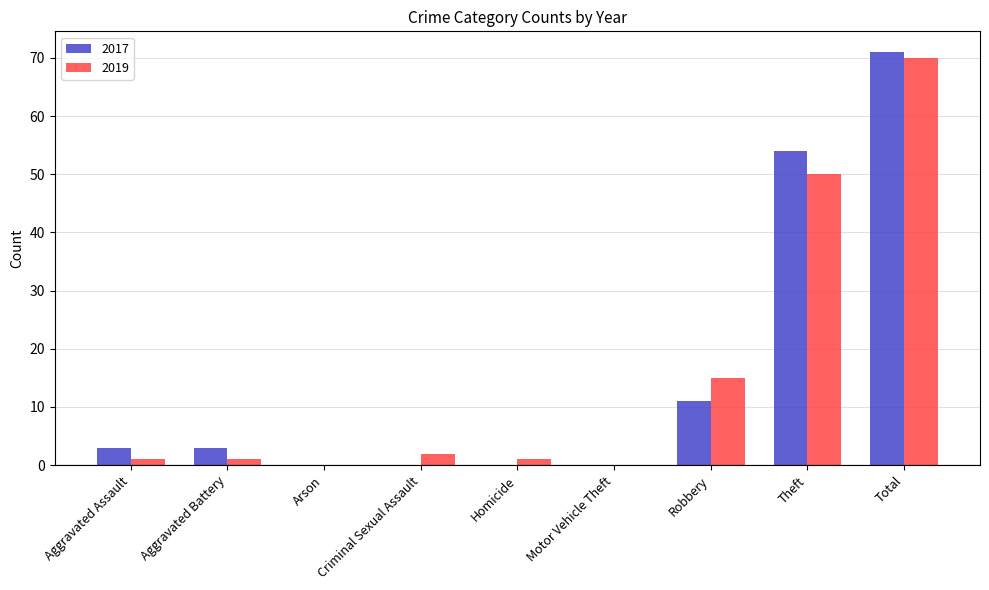

What is the total value across all series at Total?

141